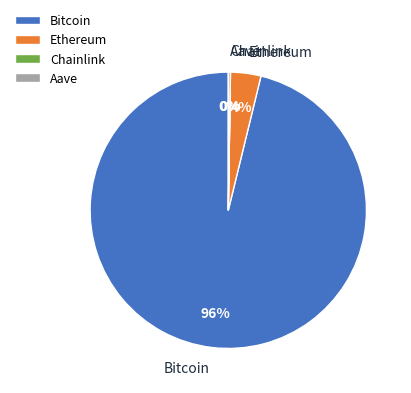

Is there any slice that represents more than half of the pie?

Yes